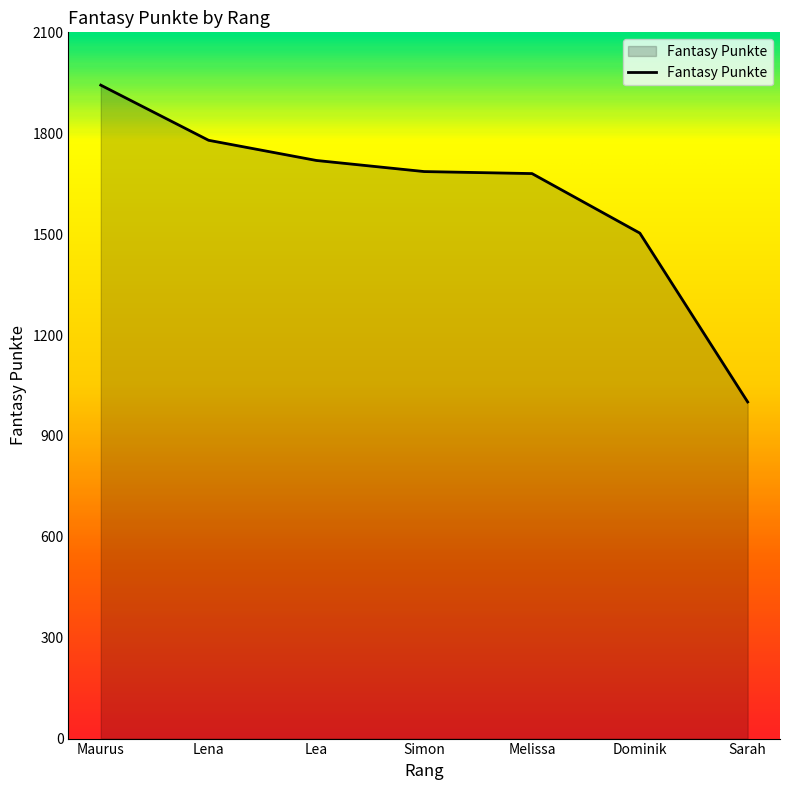

What is the difference between the values at Lena and Dominik?

276